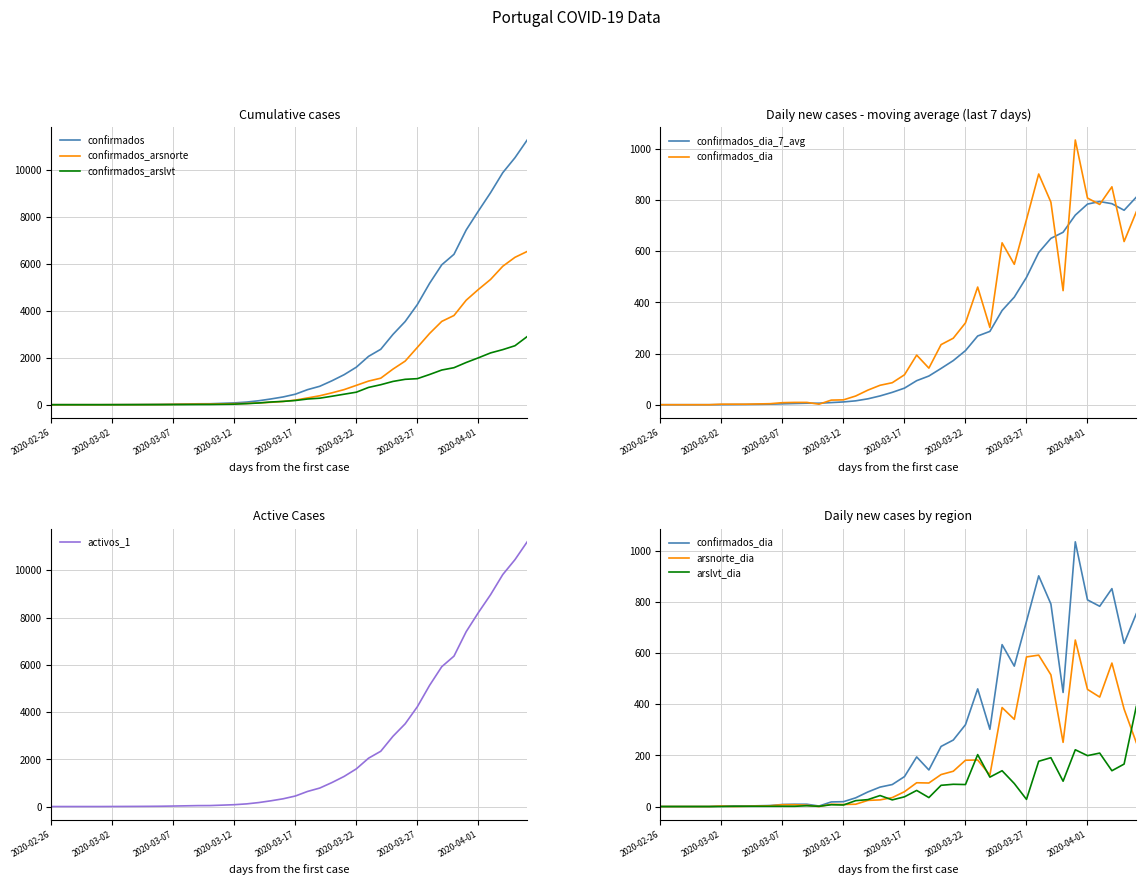

What is the value of the confirmados_arsnorte point at the 13th from the left?

27.0